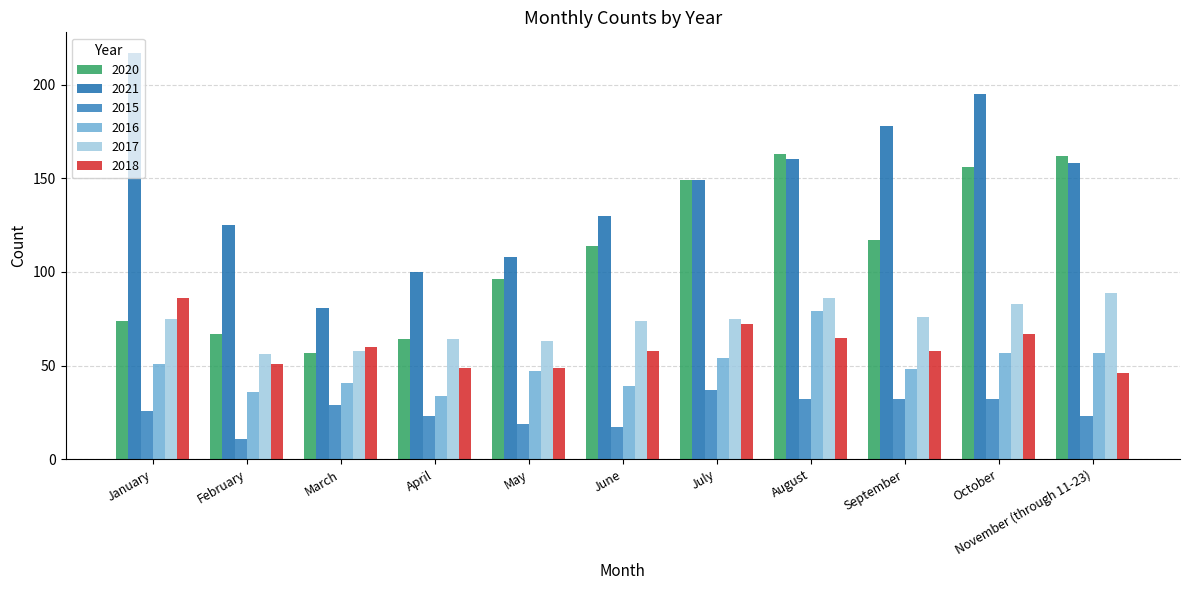

What is the label of the 4th bar from the left?

April